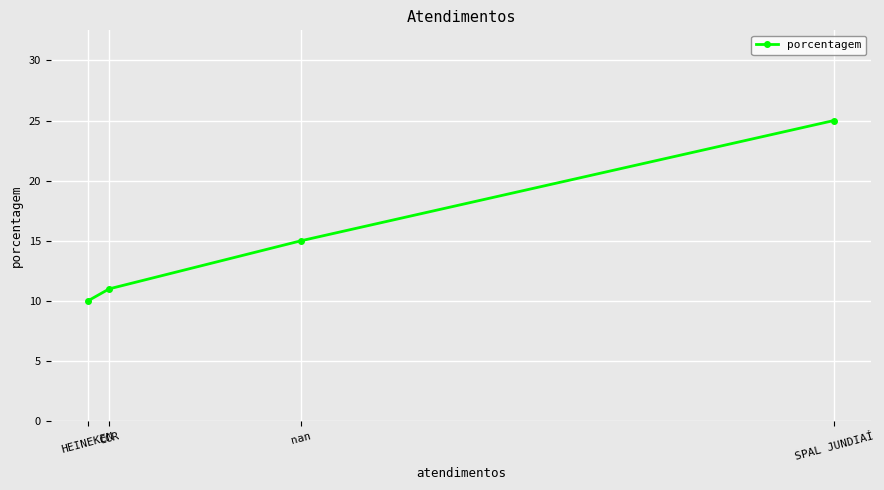

Is this an area chart (filled region under the line)?

No